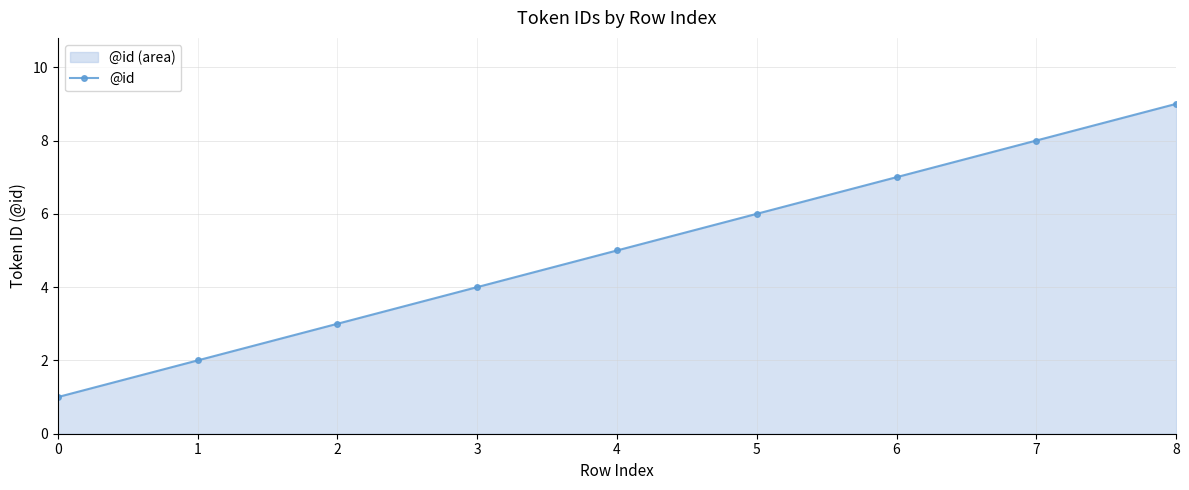

How many data points are less than 5?

4